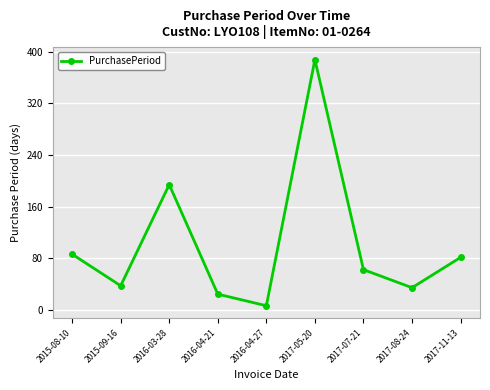

Reading left to right, what are all the values shown in this chart?

2015-08-10=86	2015-09-16=37	2016-03-28=194	2016-04-21=24	2016-04-27=6	2017-05-20=388	2017-07-21=62	2017-08-24=34	2017-11-13=81